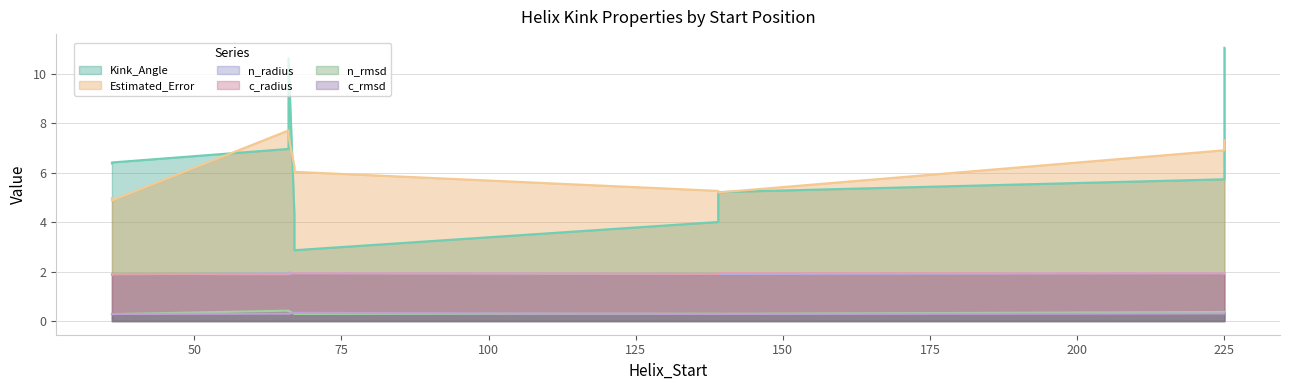

How many categories are shown in the chart?

10